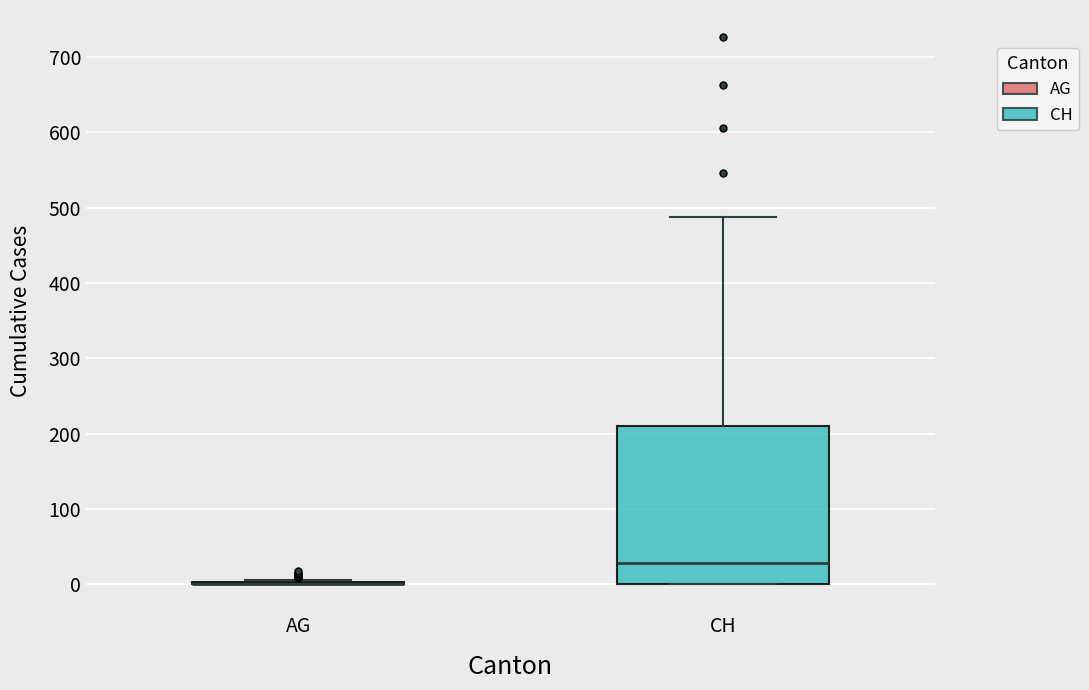

Reading left to right, transcribe this box plot: for each box, give where its median line is, the range the box spans, and where its two whiskers end, as read against the y-axis. The values are not printed on the chart, so give them approximately, as read against the axis.

AG: box collapsed to a line at 0, whiskers 0 to 10
CH: median 30, box 0 to 210, whiskers 0 to 490